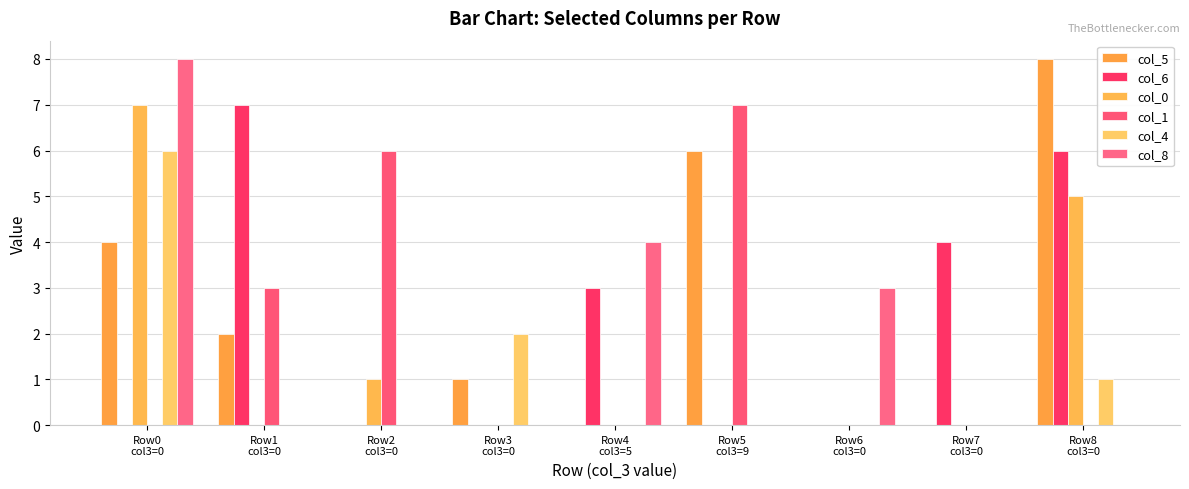

How many groups of bars are there?

9